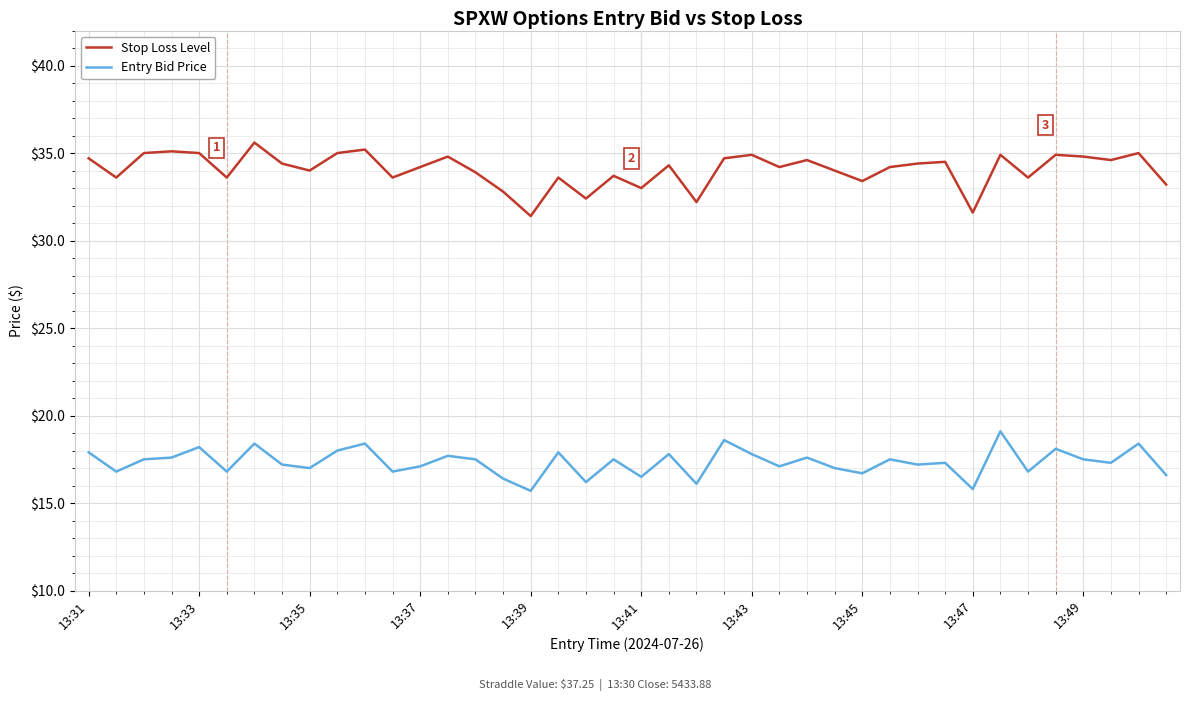

What is the lowest value of the Stop Loss Level series?

31.4